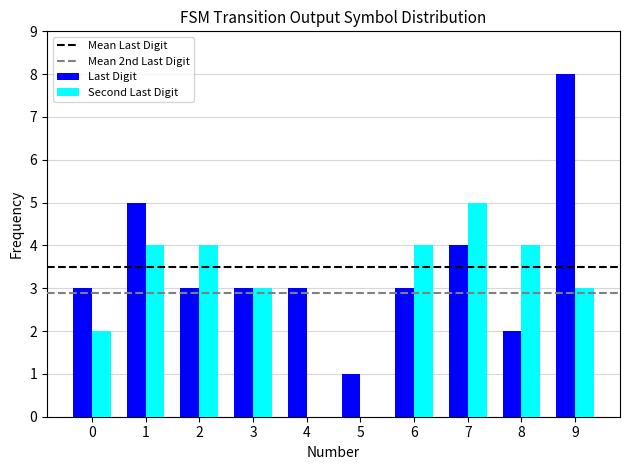

The value of Last Digit at 9 is 8. True or false?

True